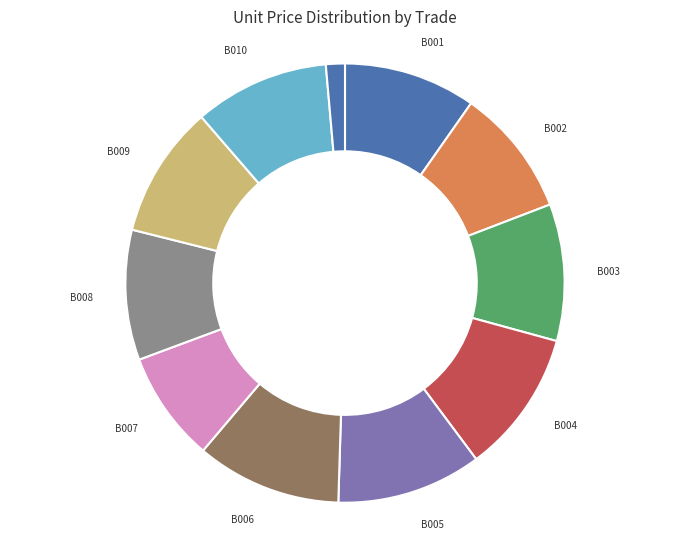

Do B011 and B009 together represent more than half of the pie?

No